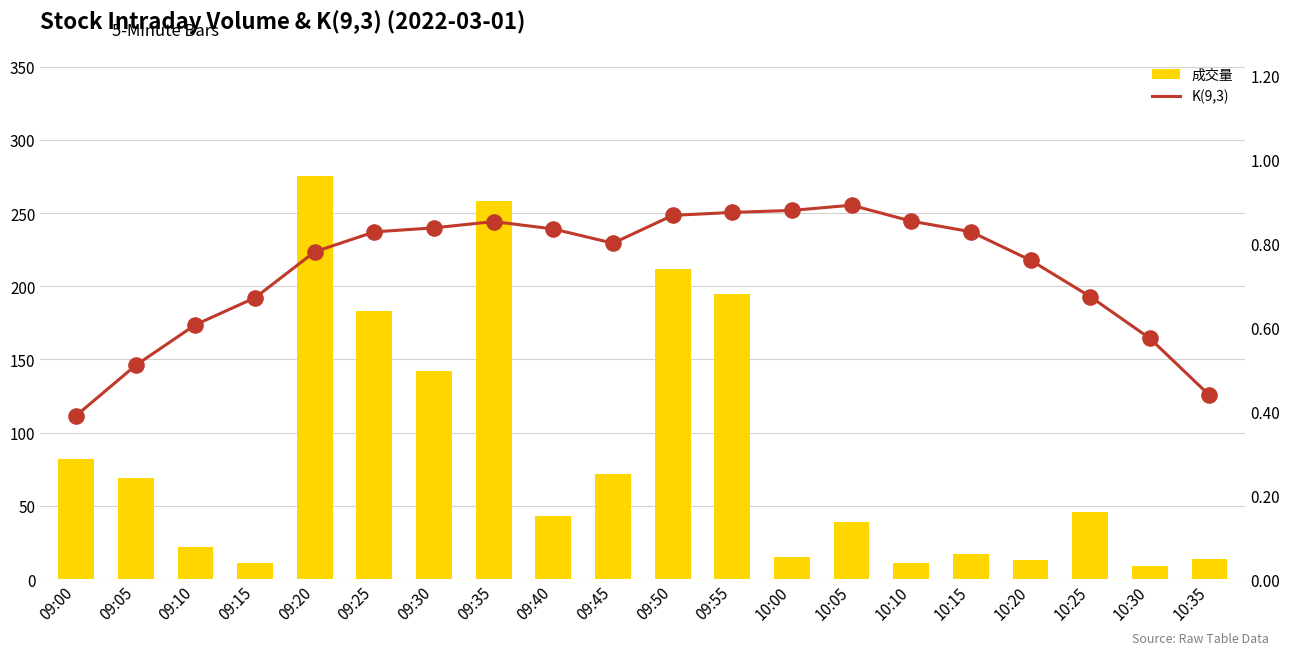

What is the total value across all series at 09:20?

275.8